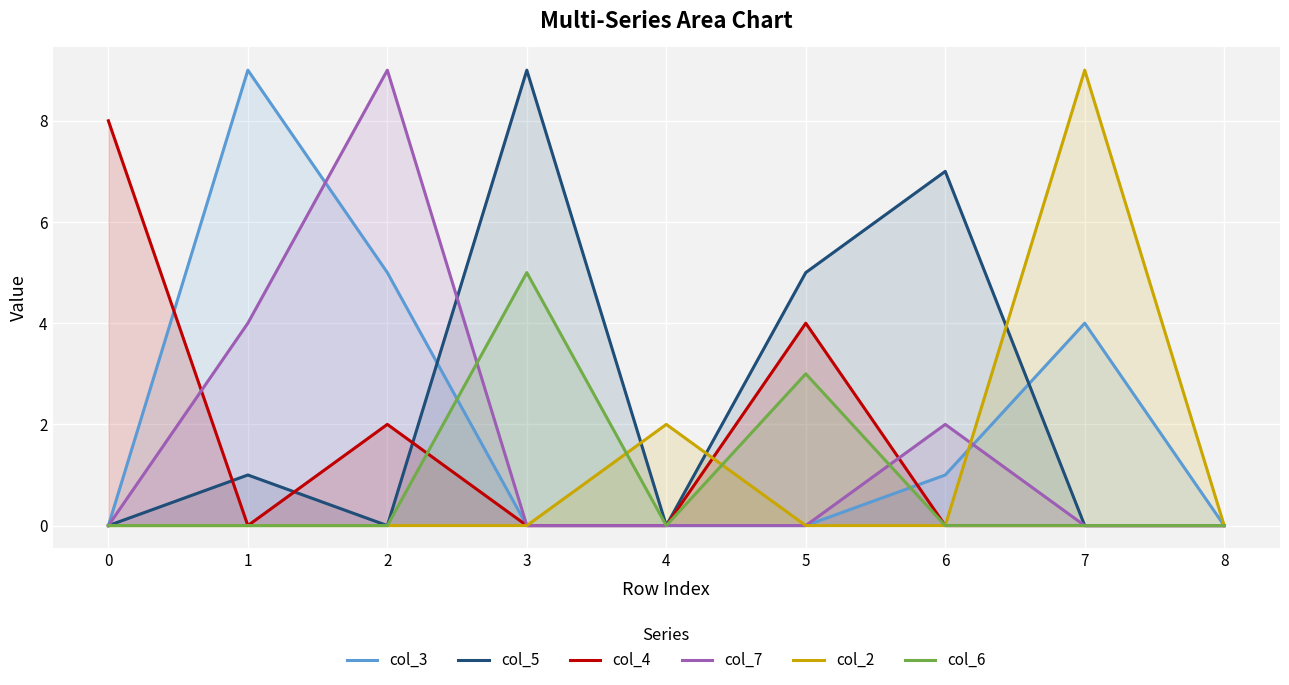

Which series ends up on top after the final intersection of col_4 and col_3?

col_3